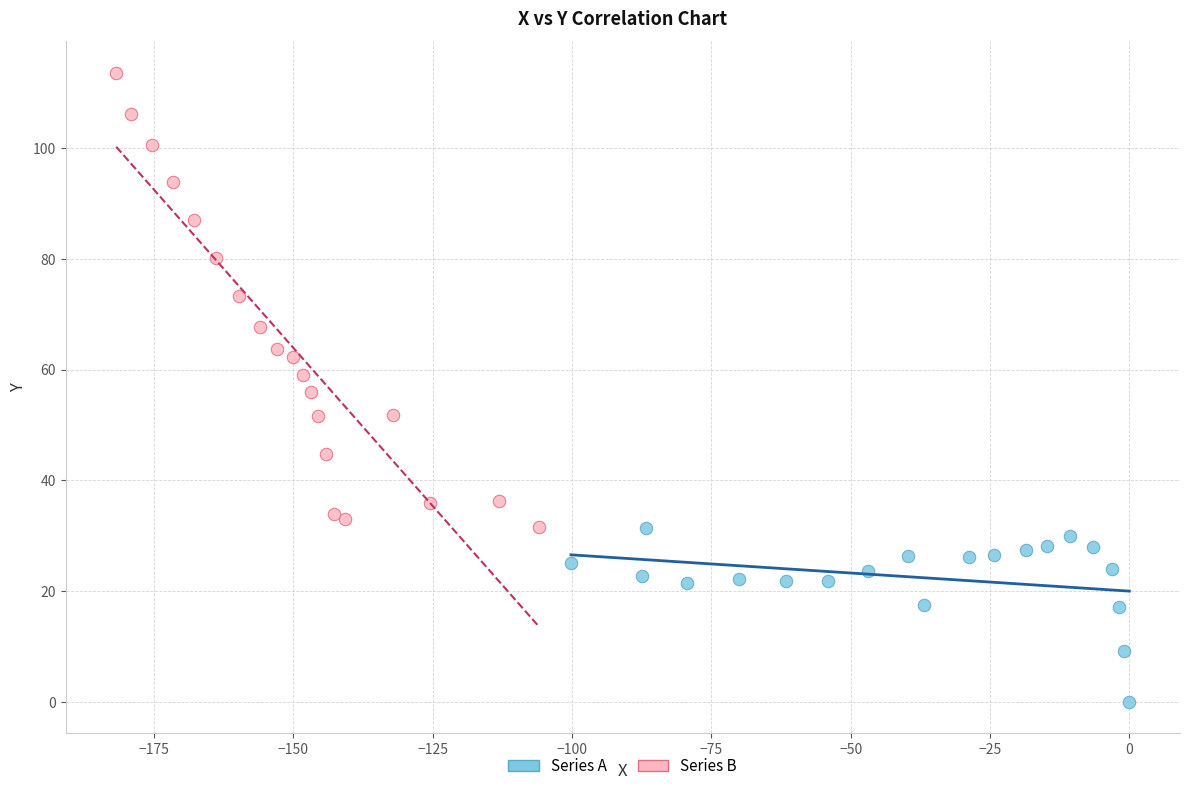

Which series reaches the maximum Y coordinate?

Series B